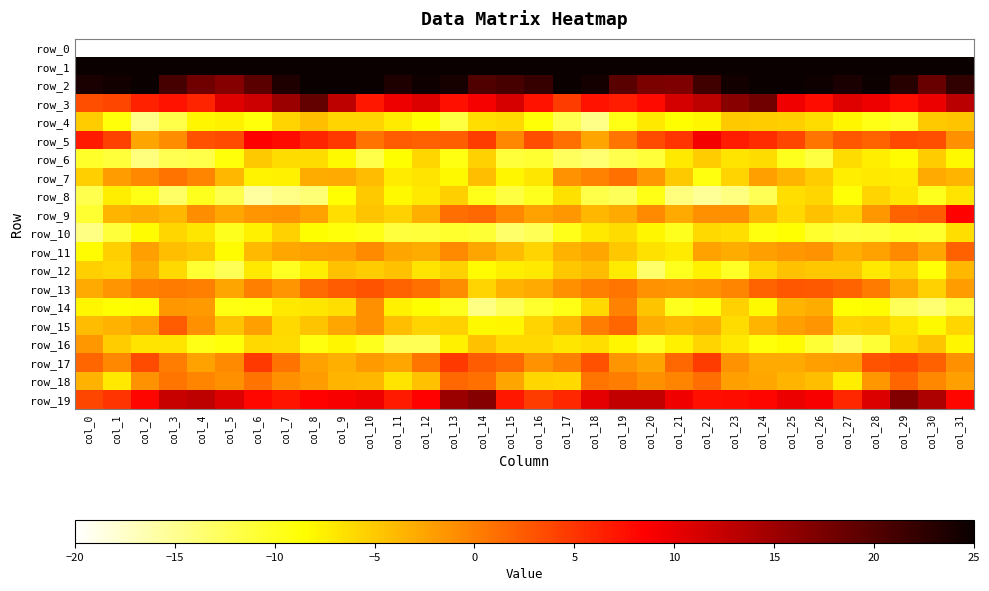

Which category has the highest value in the row_12 series?

col_2